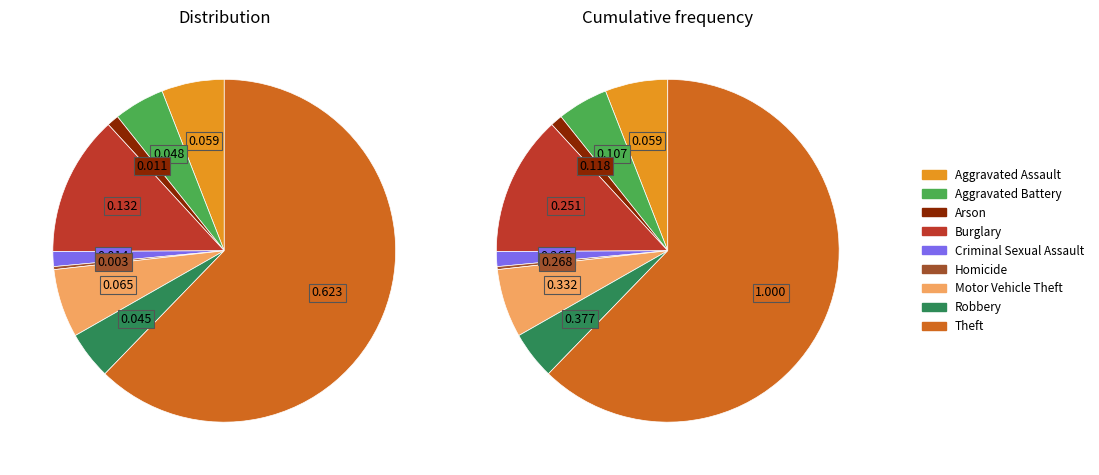

Is it true that Arson is 7% of the pie?

False